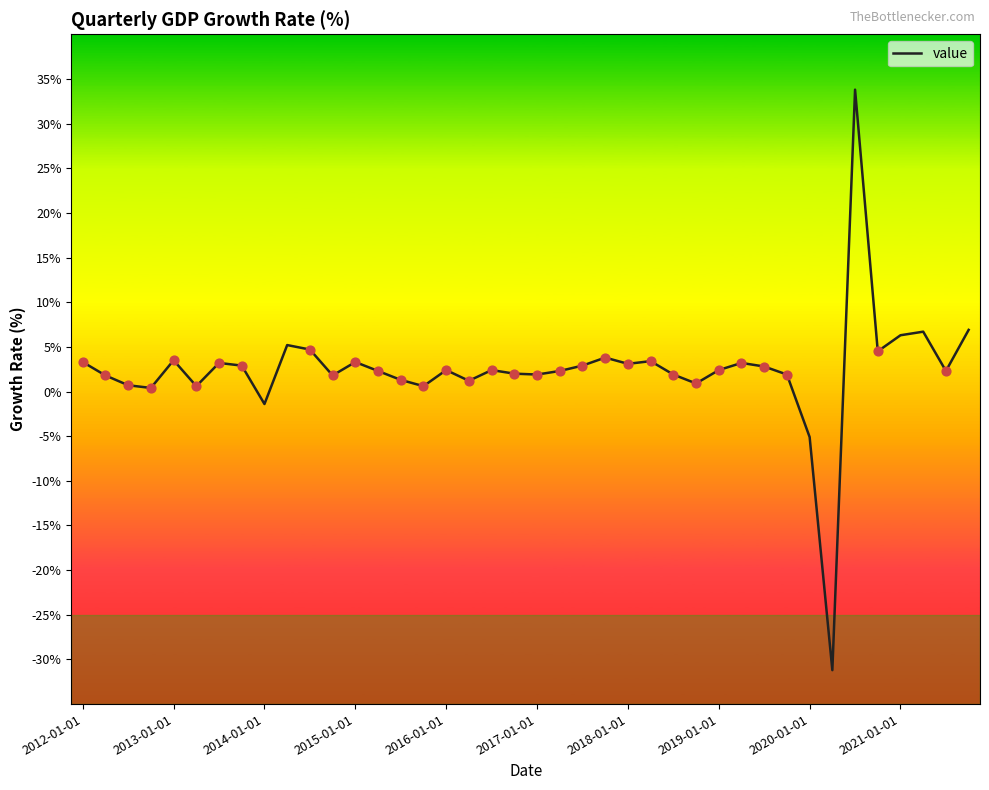

What is the smallest value displayed?

-31.2